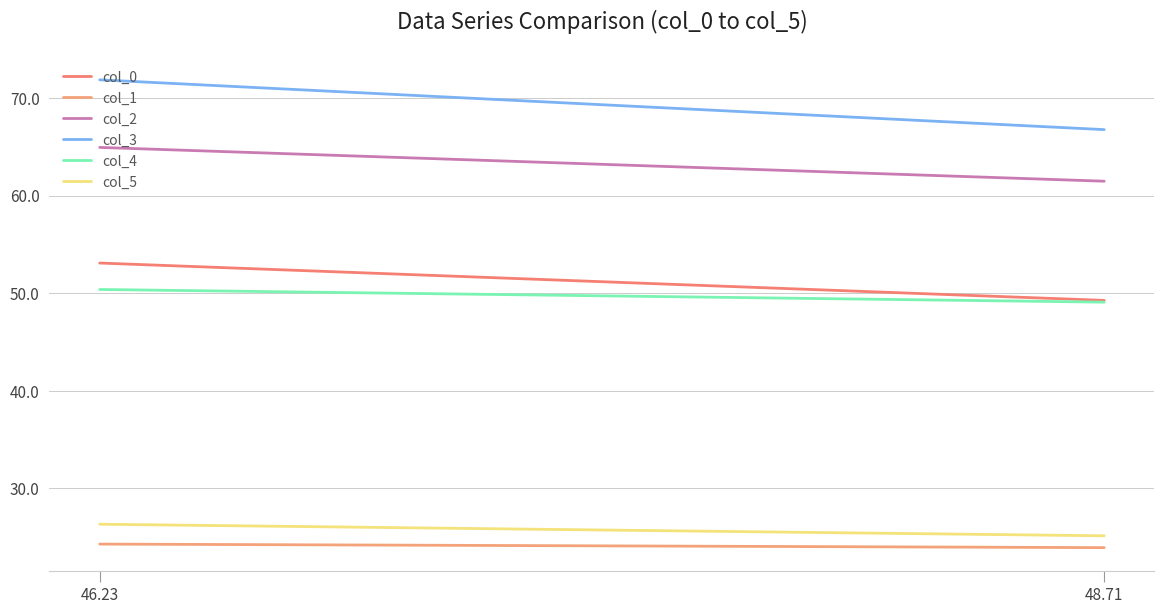

Where does the col_1 series first go above 24?

46.23